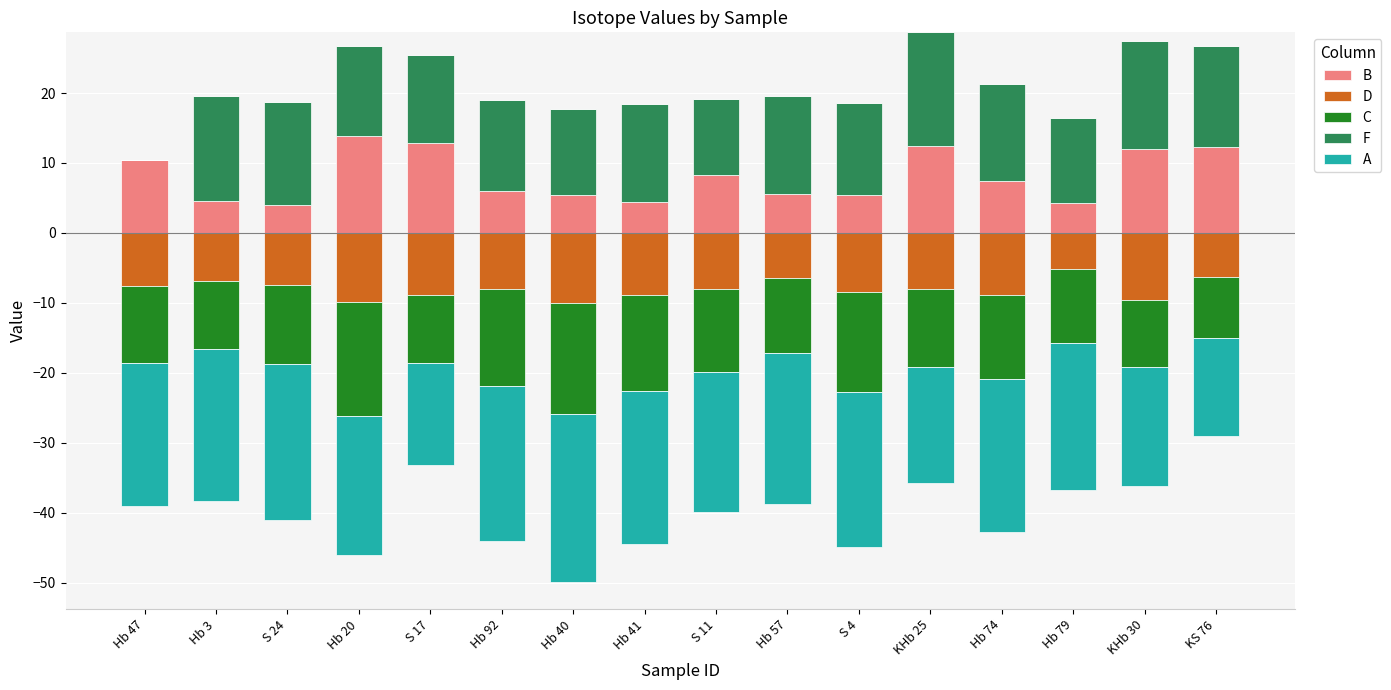

What is the maximum value for B?

13.8